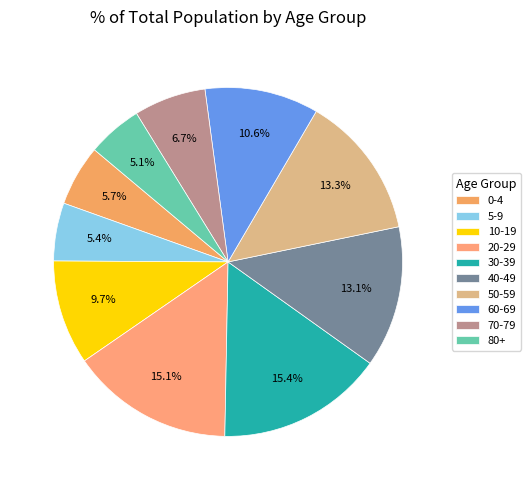

The 50-59 slice represents 21% of the pie. True or false?

False